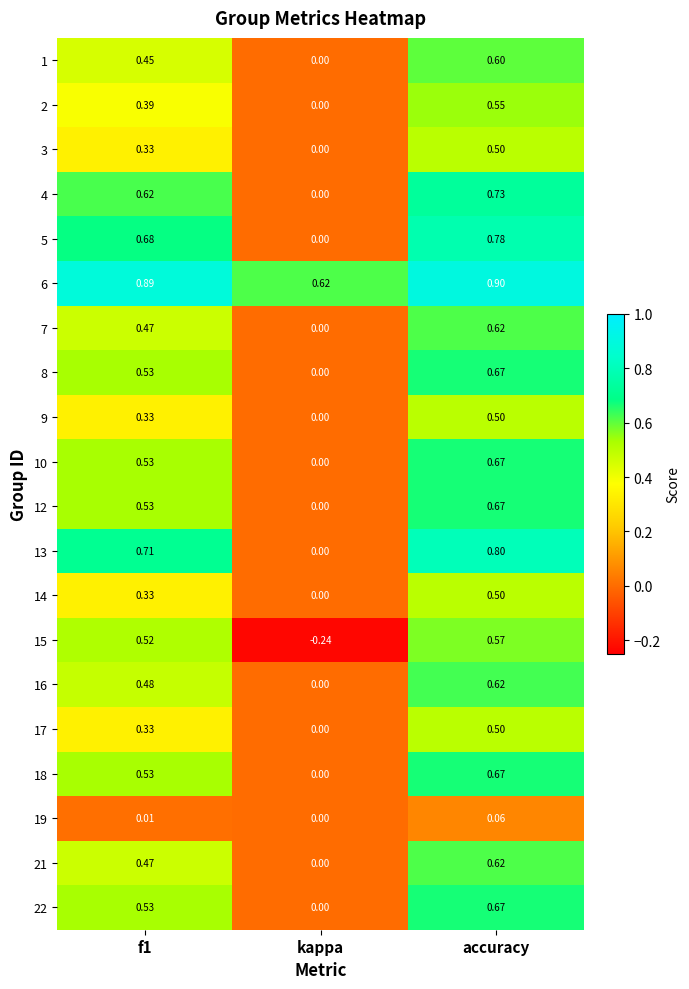

At which category is the sum across all series the highest?

accuracy